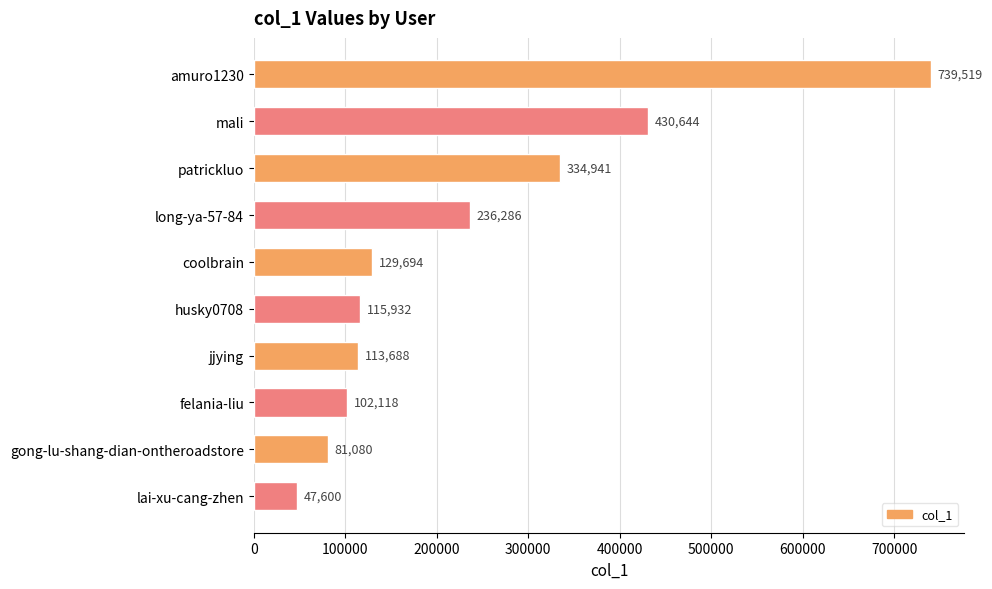

Reading top to bottom, list all the values displayed in this chart.

739519	430644	334941	236286	129694	115932	113688	102118	81080	47600